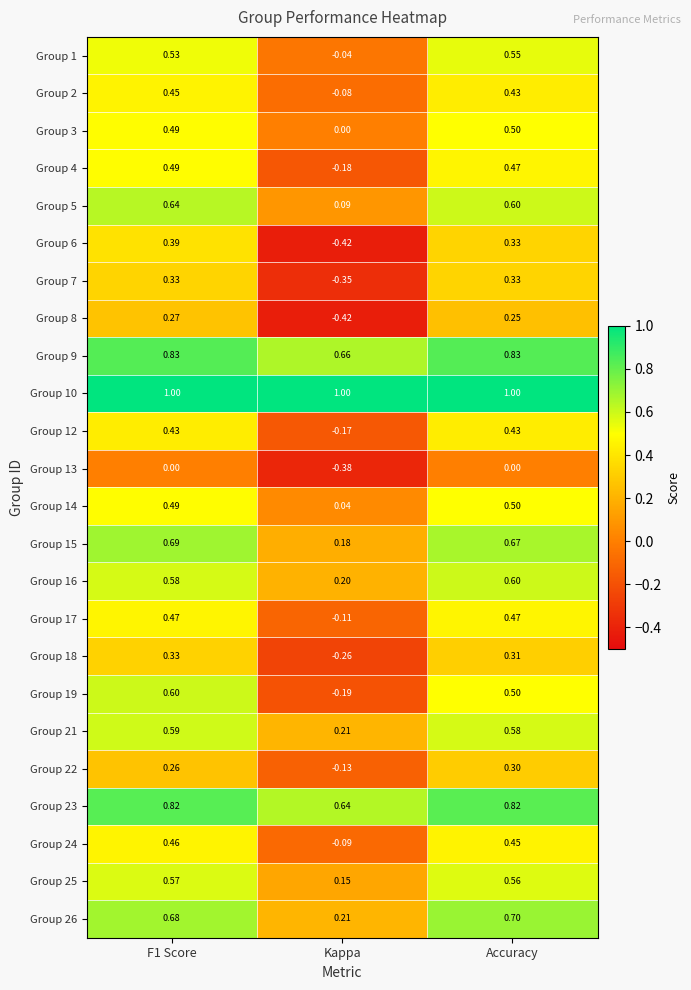

Where is Group 6 nearest to the value 0?

Accuracy